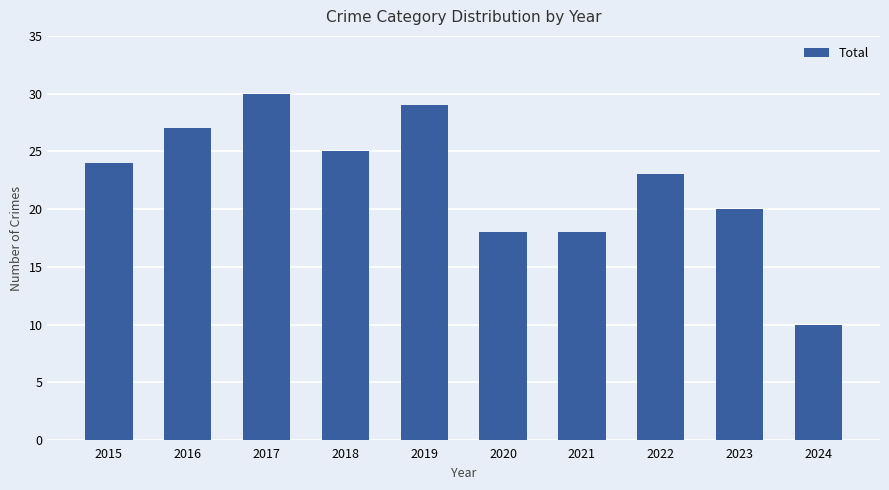

The chart shows a value of 42 at 2015. True or false?

False